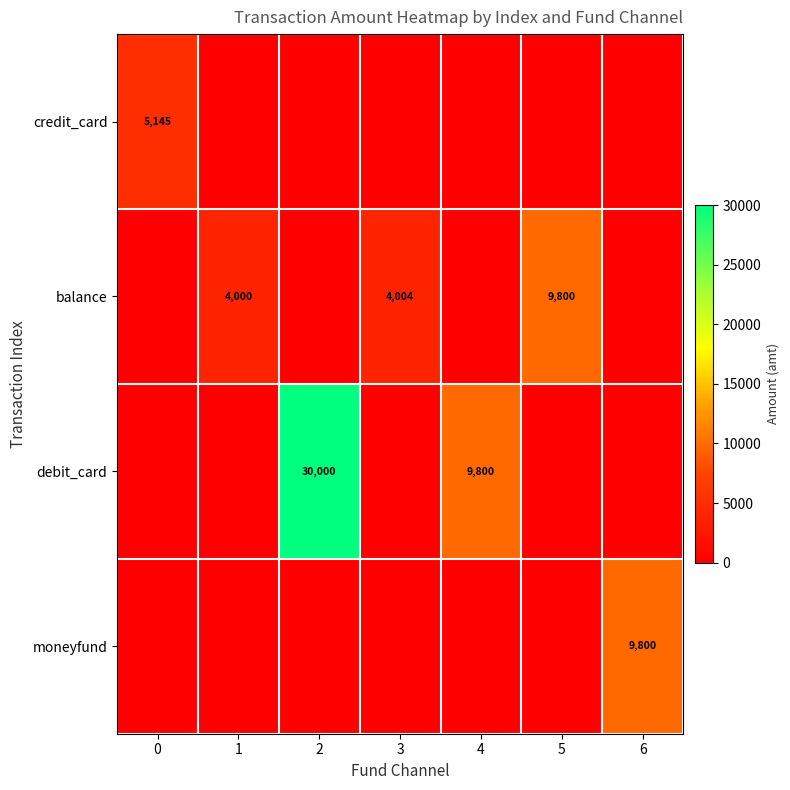

The value of balance at 1 is 4000. True or false?

True